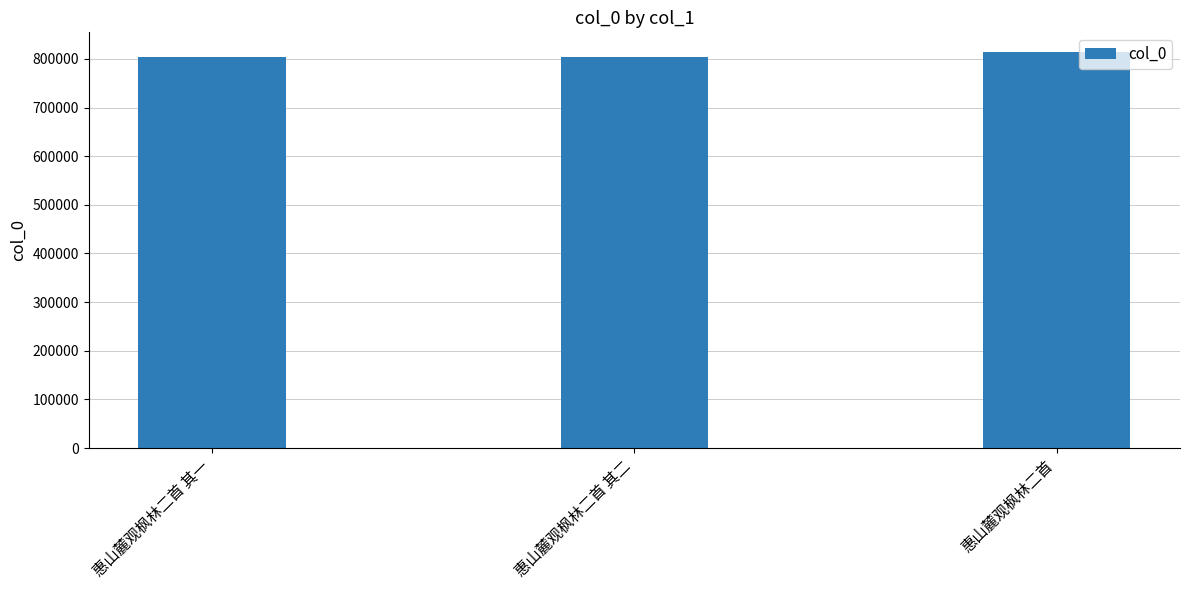

What is the value of the 1st bar from the left?

803565